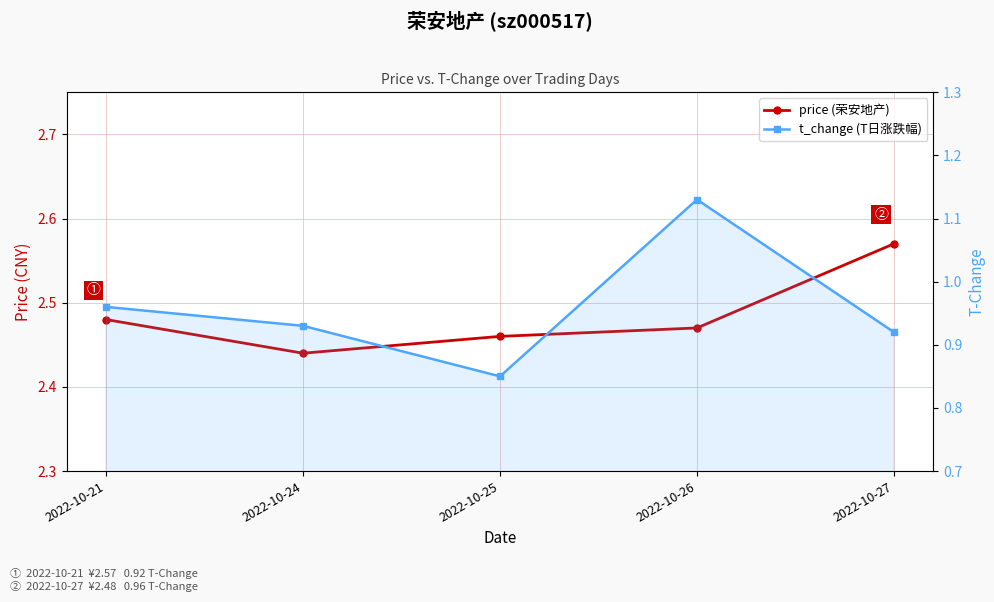

Which series changed the most between 2022-10-25 and 2022-10-26?

t_change (T日涨跌幅)